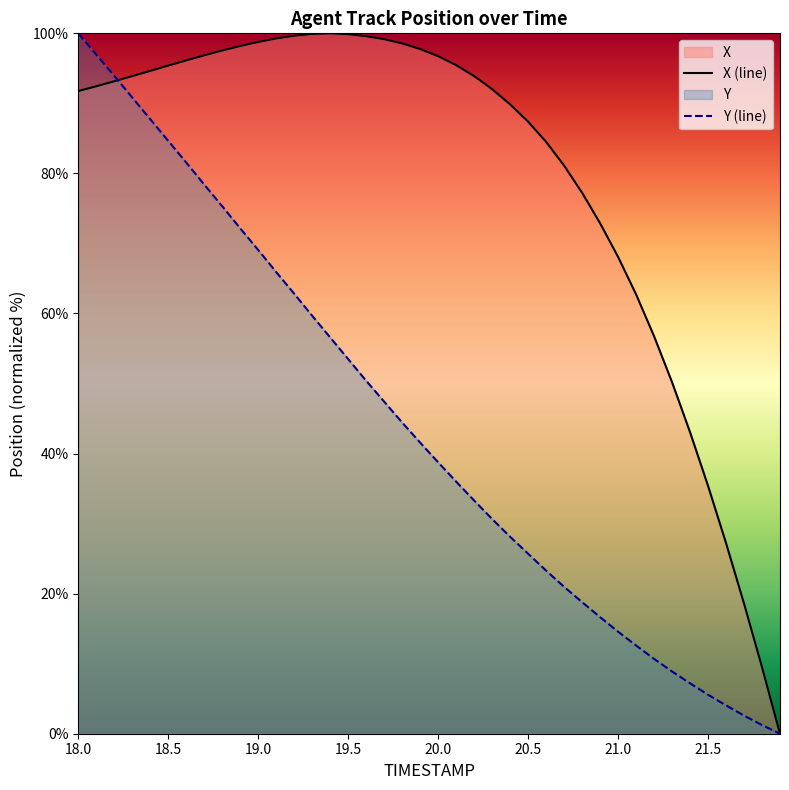

True or false: Y (line) and X (line) intersect in this chart.

True